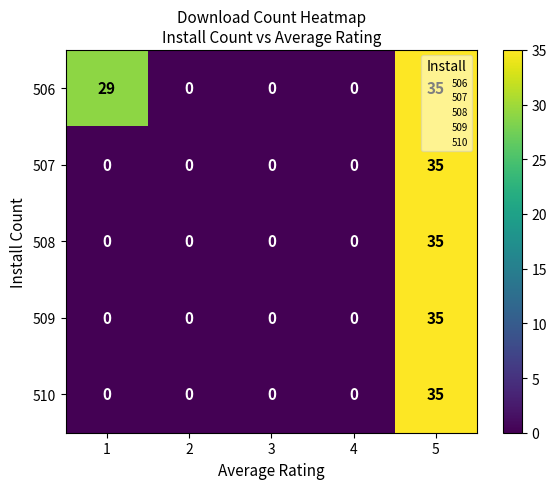

What is the difference between the maximum and minimum values in the 510 series?

35